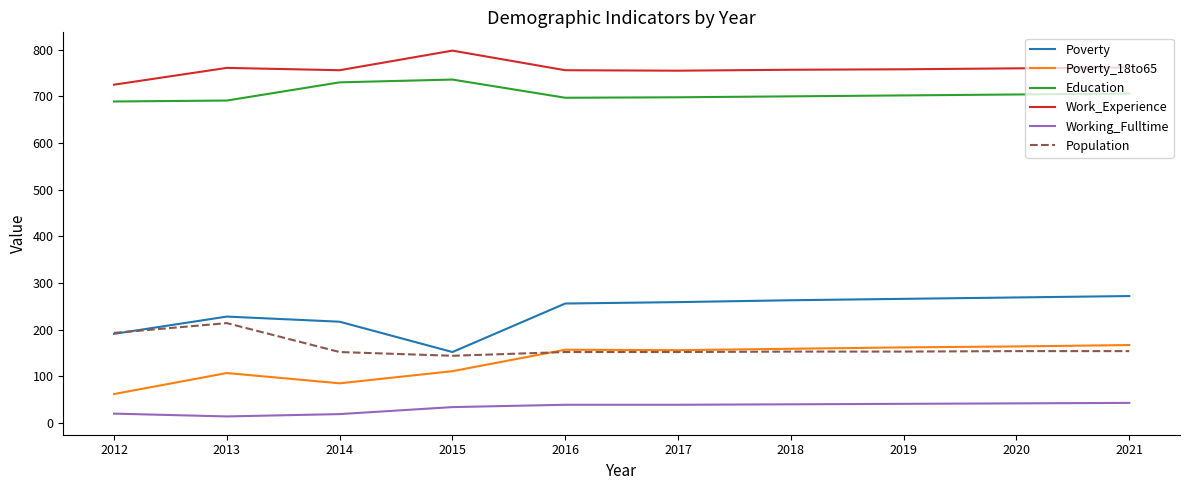

The value of Education at 2012 is 689. True or false?

True